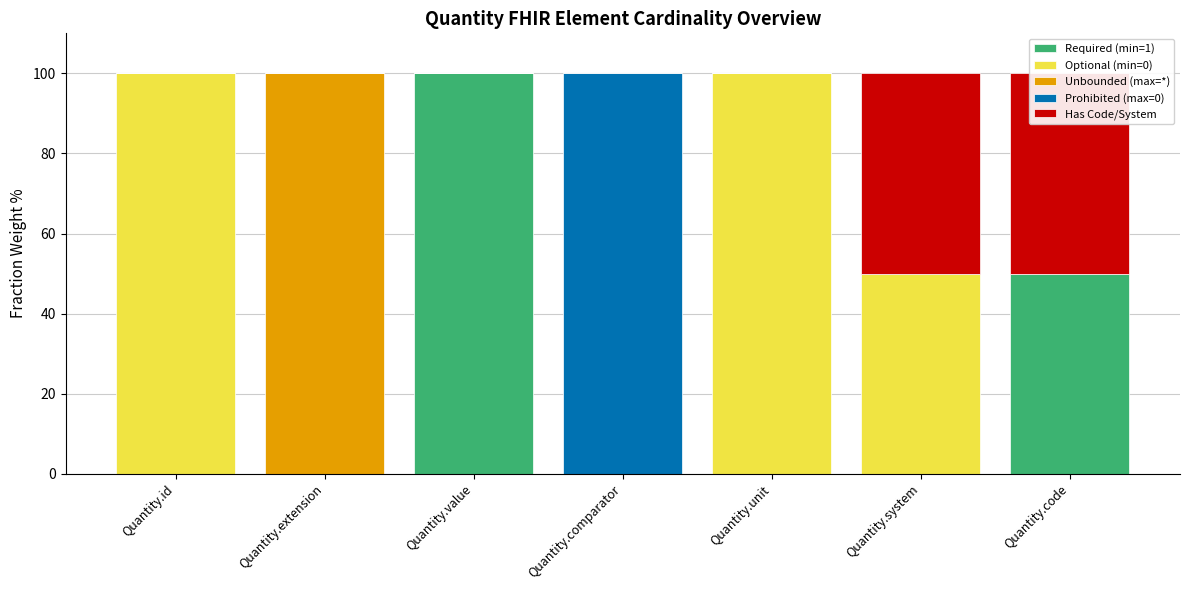

Which has a higher value, Quantity.unit or Quantity.extension?

Quantity.unit